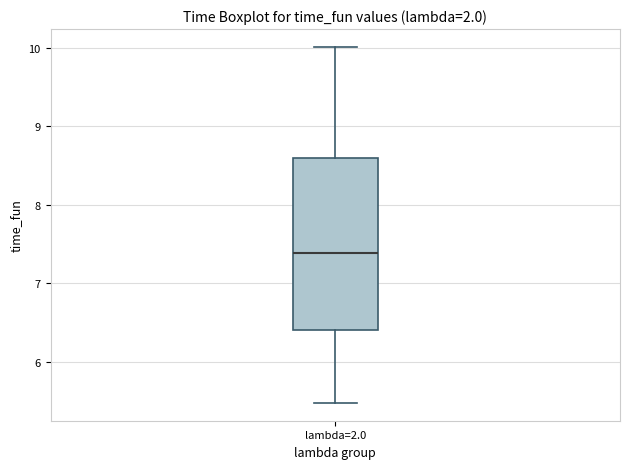

Transcribe this box plot: give where the median line is, the range the box spans, and where the two whiskers end, as read against the y-axis. The values are not printed on the chart, so give them approximately, as read against the axis.

median 7.4, box 6.4 to 8.6, whiskers 5.5 to 10.0